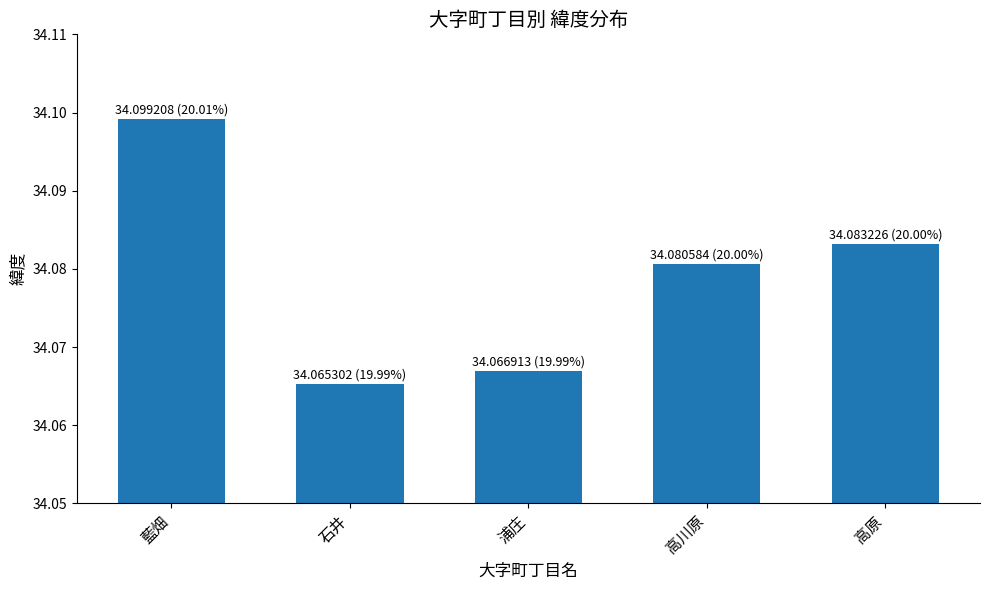

The chart shows a value of 52.7 at 高原. True or false?

False